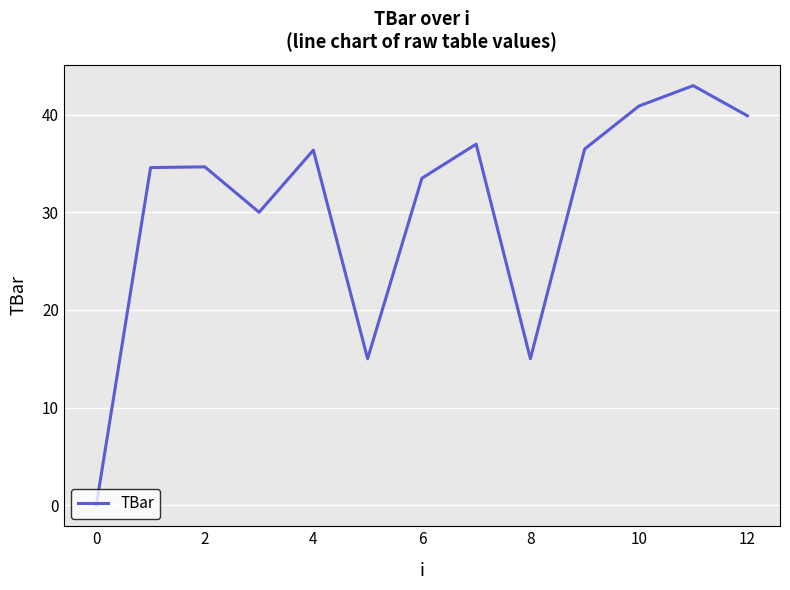

What is the maximum value shown in the chart?

43.0